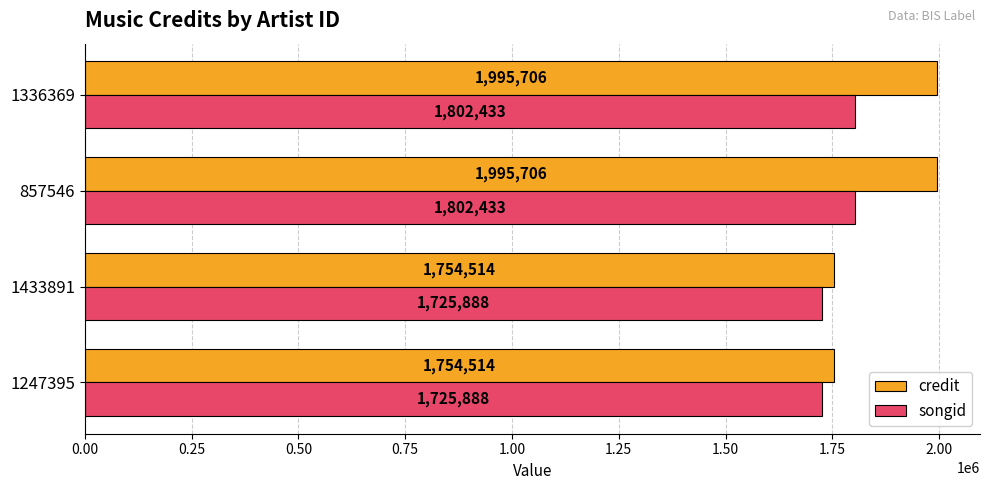

List the series in order of their peak value, lowest first.

songid, credit